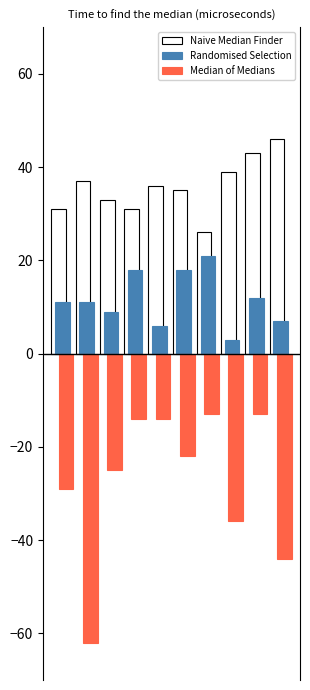

What is the smallest value displayed?

-62